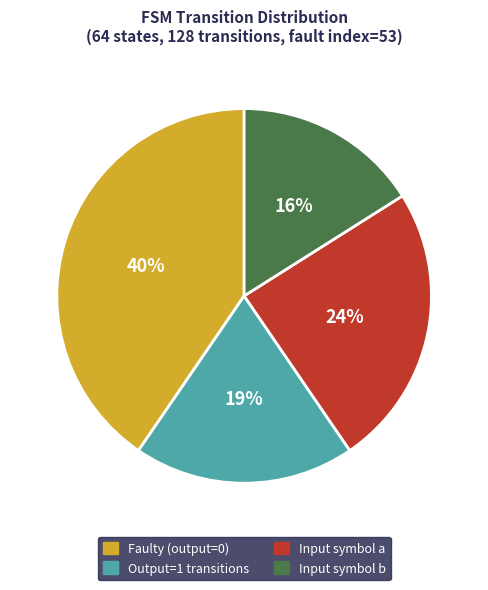

To the nearest percent, what portion does Input symbol a represent?

24%